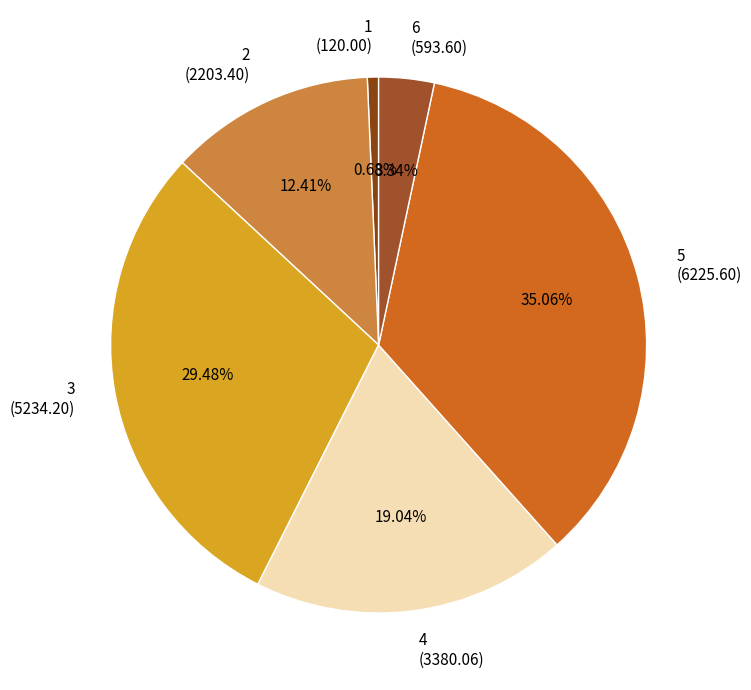

True or false: 1 accounts for 8% of the total.

False